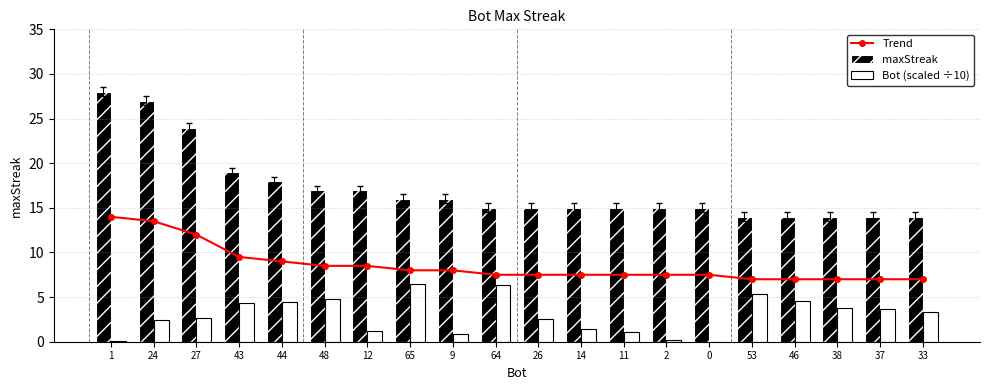

What is the sum of all maxStreak values?

342.0